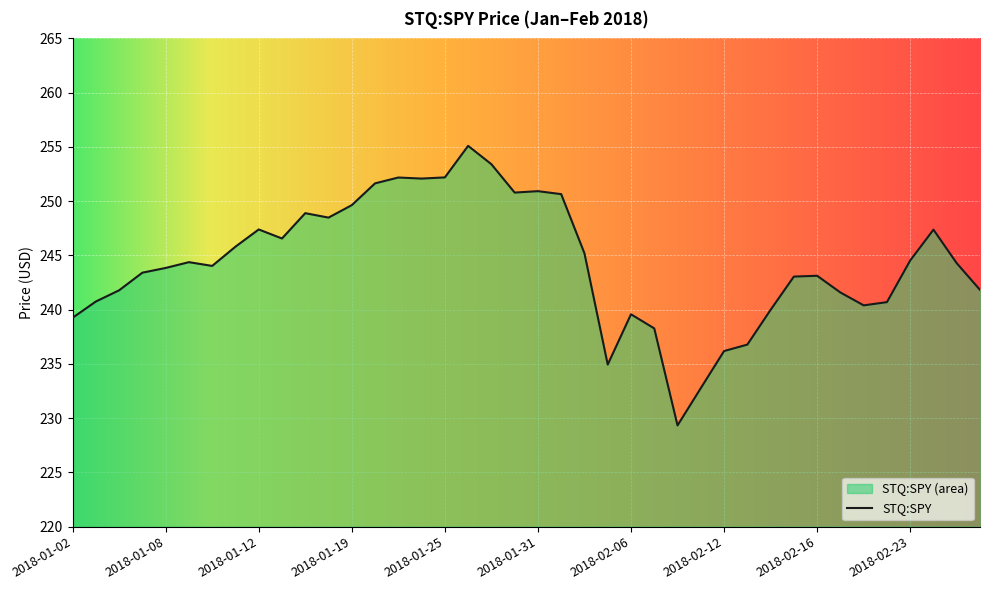

How many lines are shown in the chart?

1